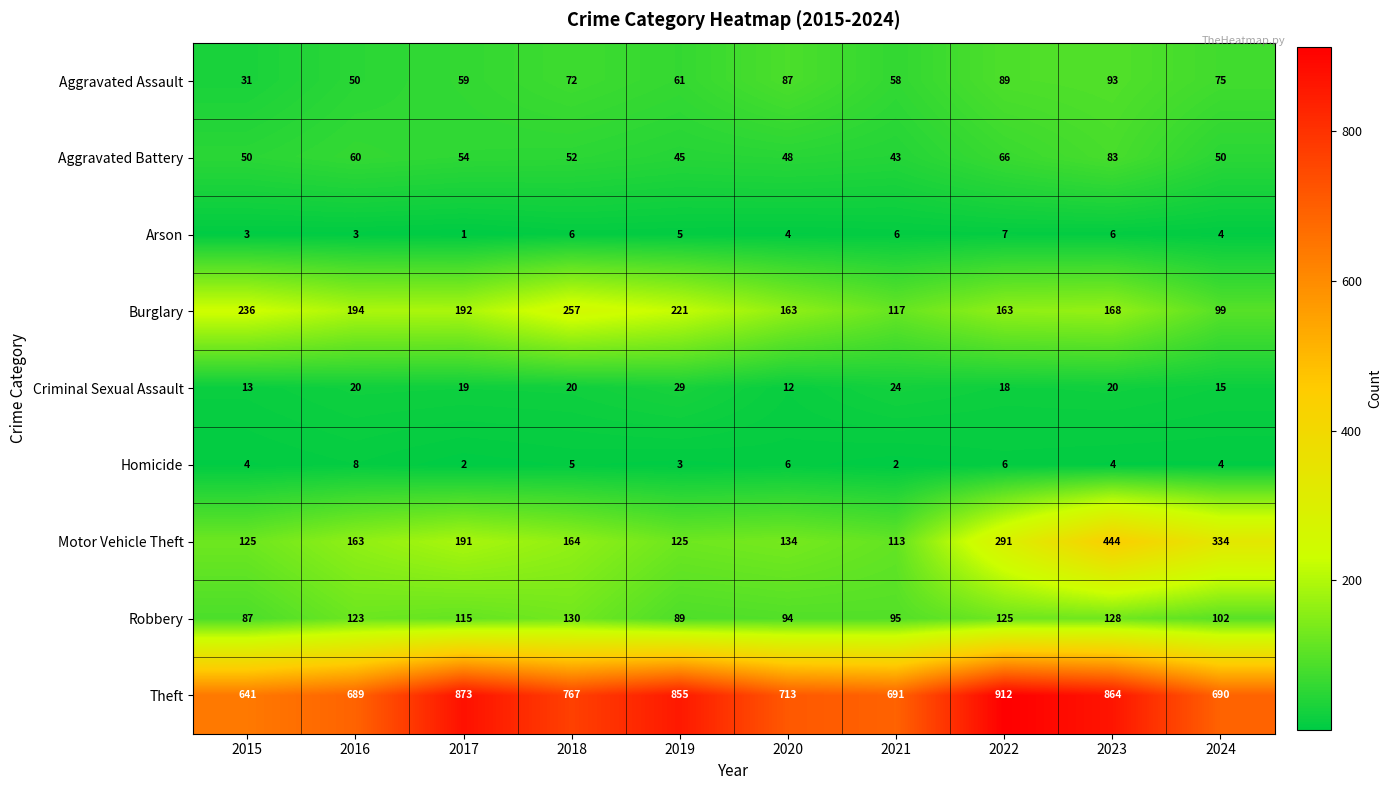

What is the difference between the maximum and minimum values in the Criminal Sexual Assault series?

17